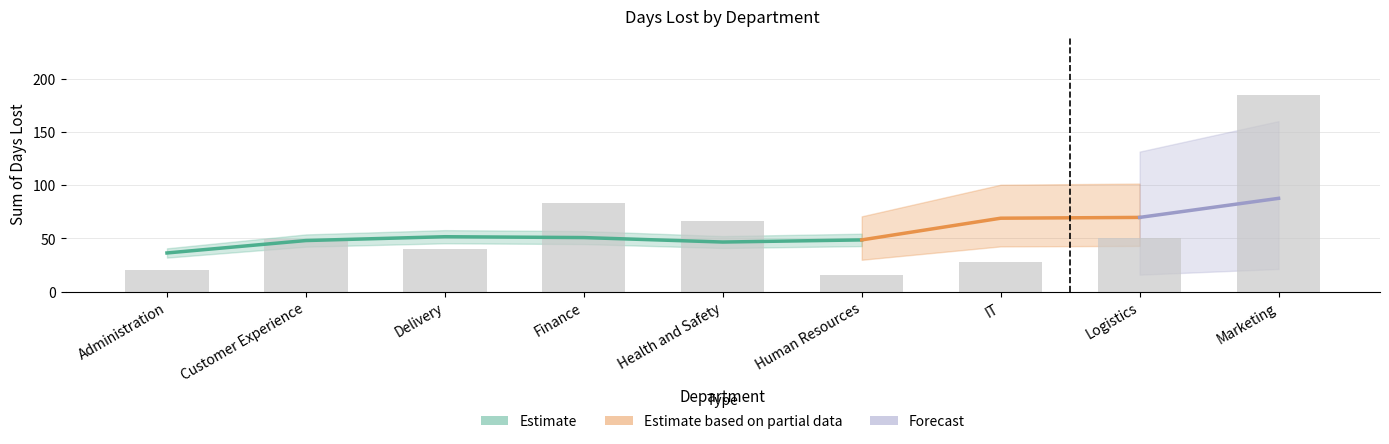

Reading right to left, list all the values displayed in this chart.

185	50	28	16	66	83	40	49	20